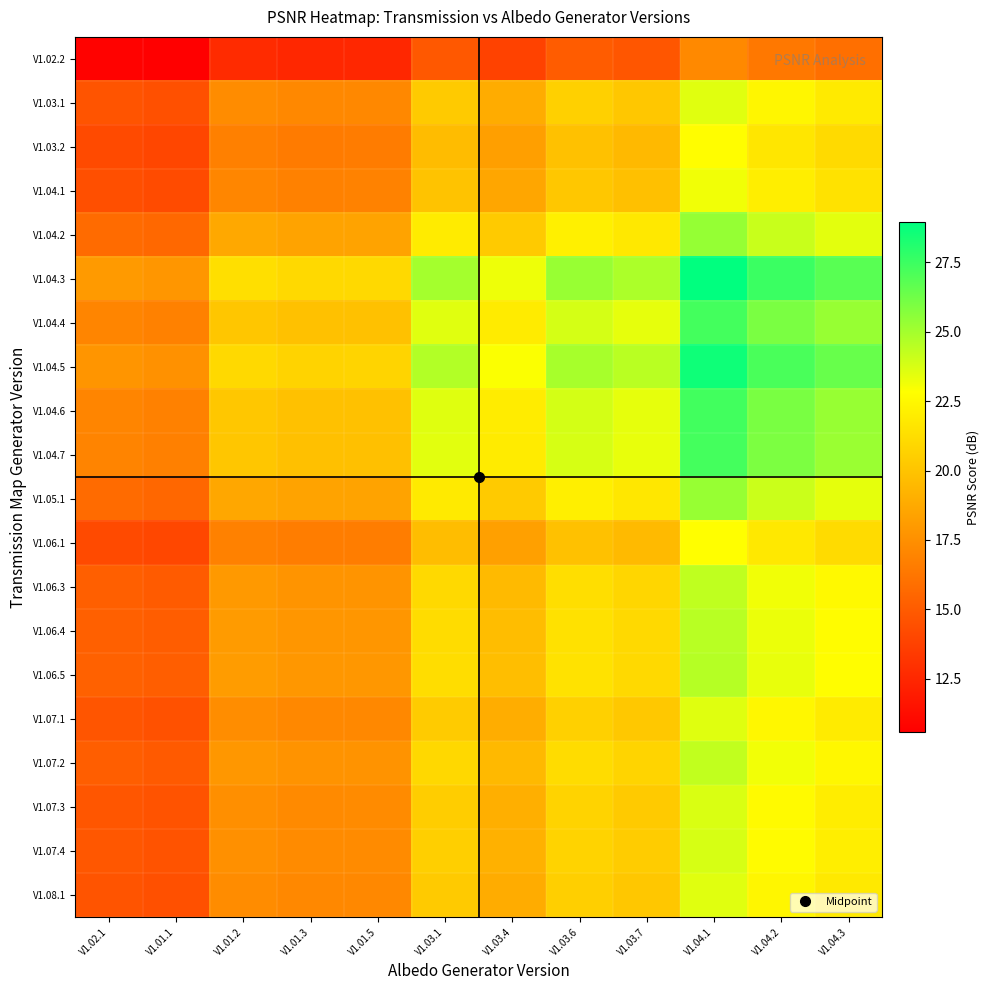

Reading right to left, extract all data points from this chart.

V1.02.2: V1.04.3=15.9	V1.04.2=16.4	V1.04.1=17.2	V1.03.7=14.7	V1.03.6=15.0	V1.03.4=13.8	V1.03.1=14.8	V1.01.5=12.5	V1.01.3=12.5	V1.01.2=12.7	V1.01.1=10.6	V1.02.1=10.7
V1.03.1: V1.04.3=21.8	V1.04.2=22.4	V1.04.1=23.6	V1.03.7=20.2	V1.03.6=20.6	V1.03.4=18.9	V1.03.1=20.3	V1.01.5=17.1	V1.01.3=17.1	V1.01.2=17.4	V1.01.1=14.5	V1.02.1=14.6
V1.03.2: V1.04.3=21.1	V1.04.2=21.6	V1.04.1=22.7	V1.03.7=19.5	V1.03.6=19.8	V1.03.4=18.2	V1.03.1=19.6	V1.01.5=16.5	V1.01.3=16.5	V1.01.2=16.8	V1.01.1=14.0	V1.02.1=14.1
V1.04.1: V1.04.3=21.4	V1.04.2=22.0	V1.04.1=23.1	V1.03.7=19.8	V1.03.6=20.2	V1.03.4=18.6	V1.03.1=20.0	V1.01.5=16.8	V1.01.3=16.8	V1.01.2=17.0	V1.01.1=14.2	V1.02.1=14.4
V1.04.2: V1.04.3=23.5	V1.04.2=24.1	V1.04.1=25.3	V1.03.7=21.7	V1.03.6=22.1	V1.03.4=20.3	V1.03.1=21.9	V1.01.5=18.4	V1.01.3=18.4	V1.01.2=18.7	V1.01.1=15.6	V1.02.1=15.8
V1.04.3: V1.04.3=26.8	V1.04.2=27.5	V1.04.1=28.9	V1.03.7=24.8	V1.03.6=25.3	V1.03.4=23.2	V1.03.1=25.0	V1.01.5=21.1	V1.01.3=21.0	V1.01.2=21.3	V1.01.1=17.8	V1.02.1=18.0
V1.04.4: V1.04.3=25.3	V1.04.2=26.0	V1.04.1=27.3	V1.03.7=23.4	V1.03.6=23.8	V1.03.4=21.9	V1.03.1=23.6	V1.01.5=19.9	V1.01.3=19.9	V1.01.2=20.1	V1.01.1=16.8	V1.02.1=17.0
V1.04.5: V1.04.3=26.4	V1.04.2=27.2	V1.04.1=28.6	V1.03.7=24.5	V1.03.6=24.9	V1.03.4=22.9	V1.03.1=24.6	V1.01.5=20.8	V1.01.3=20.8	V1.01.2=21.0	V1.01.1=17.6	V1.02.1=17.8
V1.04.6: V1.04.3=25.3	V1.04.2=26.0	V1.04.1=27.3	V1.03.7=23.4	V1.03.6=23.9	V1.03.4=21.9	V1.03.1=23.6	V1.01.5=19.9	V1.01.3=19.9	V1.01.2=20.1	V1.01.1=16.8	V1.02.1=17.0
V1.04.7: V1.04.3=25.2	V1.04.2=25.9	V1.04.1=27.3	V1.03.7=23.4	V1.03.6=23.8	V1.03.4=21.9	V1.03.1=23.5	V1.01.5=19.8	V1.01.3=19.8	V1.01.2=20.1	V1.01.1=16.8	V1.02.1=17.0
V1.05.1: V1.04.3=23.4	V1.04.2=24.1	V1.04.1=25.3	V1.03.7=21.7	V1.03.6=22.1	V1.03.4=20.3	V1.03.1=21.8	V1.01.5=18.4	V1.01.3=18.4	V1.01.2=18.7	V1.01.1=15.6	V1.02.1=15.7
V1.06.1: V1.04.3=21.1	V1.04.2=21.7	V1.04.1=22.8	V1.03.7=19.5	V1.03.6=19.9	V1.03.4=18.3	V1.03.1=19.7	V1.01.5=16.6	V1.01.3=16.6	V1.01.2=16.8	V1.01.1=14.0	V1.02.1=14.2
V1.06.3: V1.04.3=22.5	V1.04.2=23.2	V1.04.1=24.3	V1.03.7=20.9	V1.03.6=21.2	V1.03.4=19.5	V1.03.1=21.0	V1.01.5=17.7	V1.01.3=17.7	V1.01.2=17.9	V1.01.1=15.0	V1.02.1=15.1
V1.06.4: V1.04.3=22.7	V1.04.2=23.3	V1.04.1=24.5	V1.03.7=21.0	V1.03.6=21.4	V1.03.4=19.7	V1.03.1=21.1	V1.01.5=17.8	V1.01.3=17.8	V1.01.2=18.1	V1.01.1=15.1	V1.02.1=15.2
V1.06.5: V1.04.3=22.8	V1.04.2=23.4	V1.04.1=24.6	V1.03.7=21.0	V1.03.6=21.4	V1.03.4=19.7	V1.03.1=21.2	V1.01.5=17.9	V1.01.3=17.9	V1.01.2=18.1	V1.01.1=15.1	V1.02.1=15.3
V1.07.1: V1.04.3=21.8	V1.04.2=22.5	V1.04.1=23.6	V1.03.7=20.2	V1.03.6=20.6	V1.03.4=18.9	V1.03.1=20.4	V1.01.5=17.2	V1.01.3=17.2	V1.01.2=17.4	V1.01.1=14.5	V1.02.1=14.7
V1.07.2: V1.04.3=22.5	V1.04.2=23.1	V1.04.1=24.3	V1.03.7=20.8	V1.03.6=21.2	V1.03.4=19.5	V1.03.1=21.0	V1.01.5=17.7	V1.01.3=17.7	V1.01.2=17.9	V1.01.1=14.9	V1.02.1=15.1
V1.07.3: V1.04.3=22.0	V1.04.2=22.6	V1.04.1=23.7	V1.03.7=20.3	V1.03.6=20.7	V1.03.4=19.0	V1.03.1=20.5	V1.01.5=17.3	V1.01.3=17.3	V1.01.2=17.5	V1.01.1=14.6	V1.02.1=14.8
V1.07.4: V1.04.3=22.0	V1.04.2=22.6	V1.04.1=23.8	V1.03.7=20.4	V1.03.6=20.8	V1.03.4=19.1	V1.03.1=20.5	V1.01.5=17.3	V1.01.3=17.3	V1.01.2=17.5	V1.01.1=14.6	V1.02.1=14.8
V1.08.1: V1.04.3=21.8	V1.04.2=22.4	V1.04.1=23.5	V1.03.7=20.2	V1.03.6=20.5	V1.03.4=18.9	V1.03.1=20.3	V1.01.5=17.1	V1.01.3=17.1	V1.01.2=17.3	V1.01.1=14.5	V1.02.1=14.6